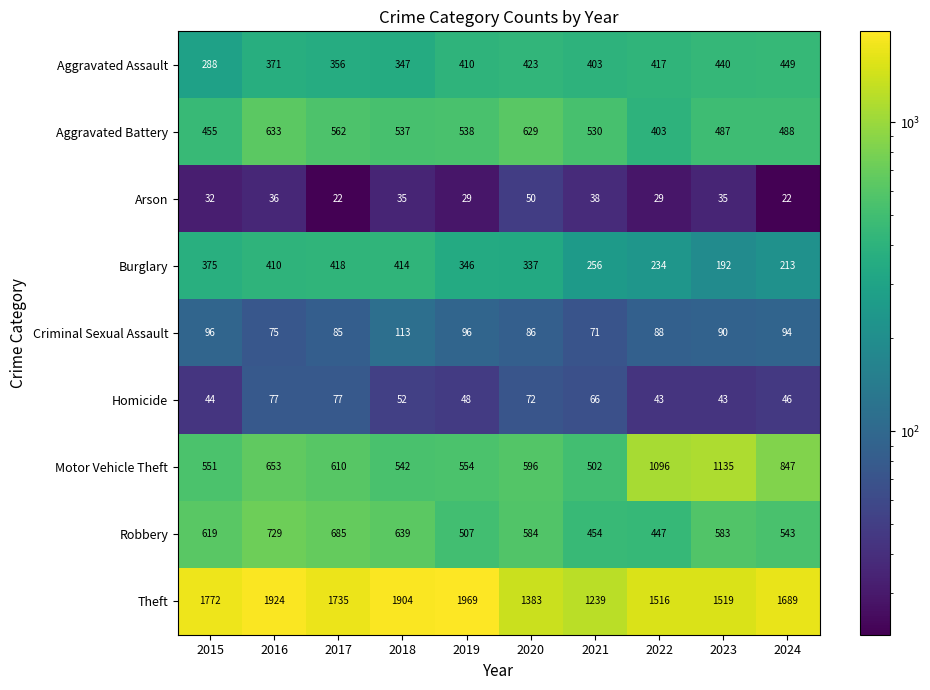

The Theft series shows 1735 at 2017. True or false?

True